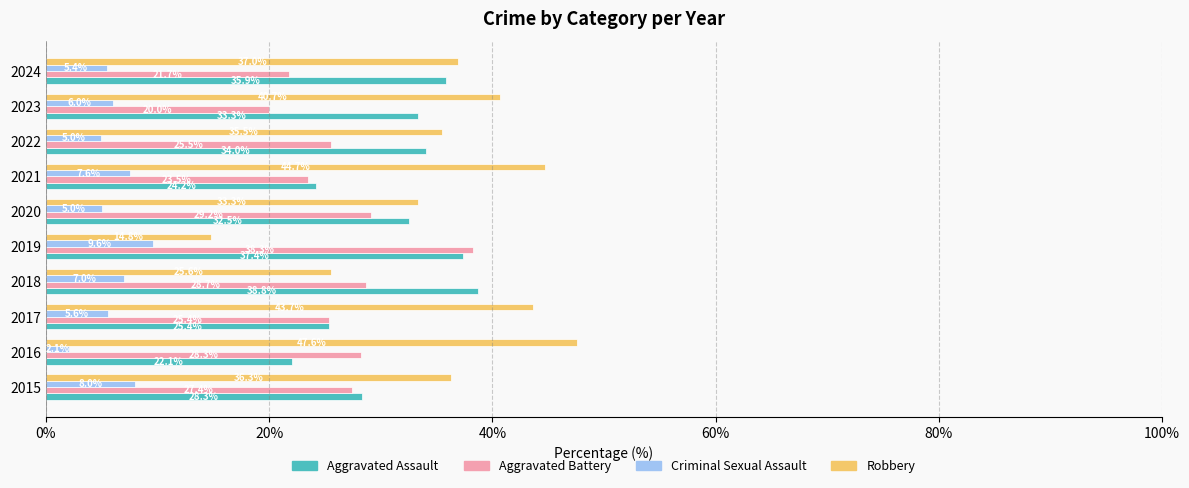

What is the difference between the maximum and minimum values in the Aggravated Battery series?

18.3